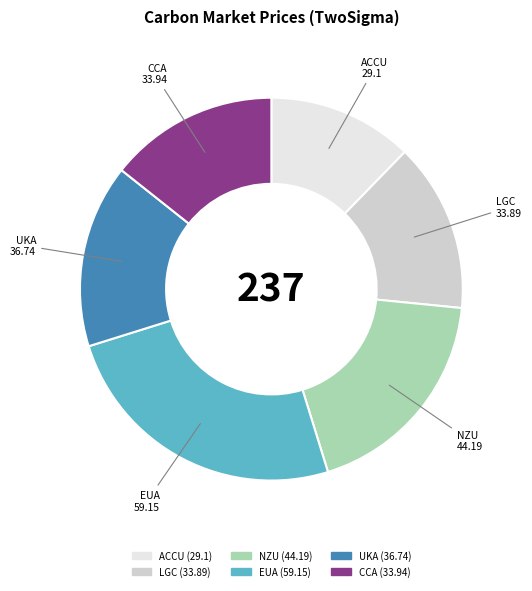

Do ACCU and EUA together represent more than half of the pie?

No